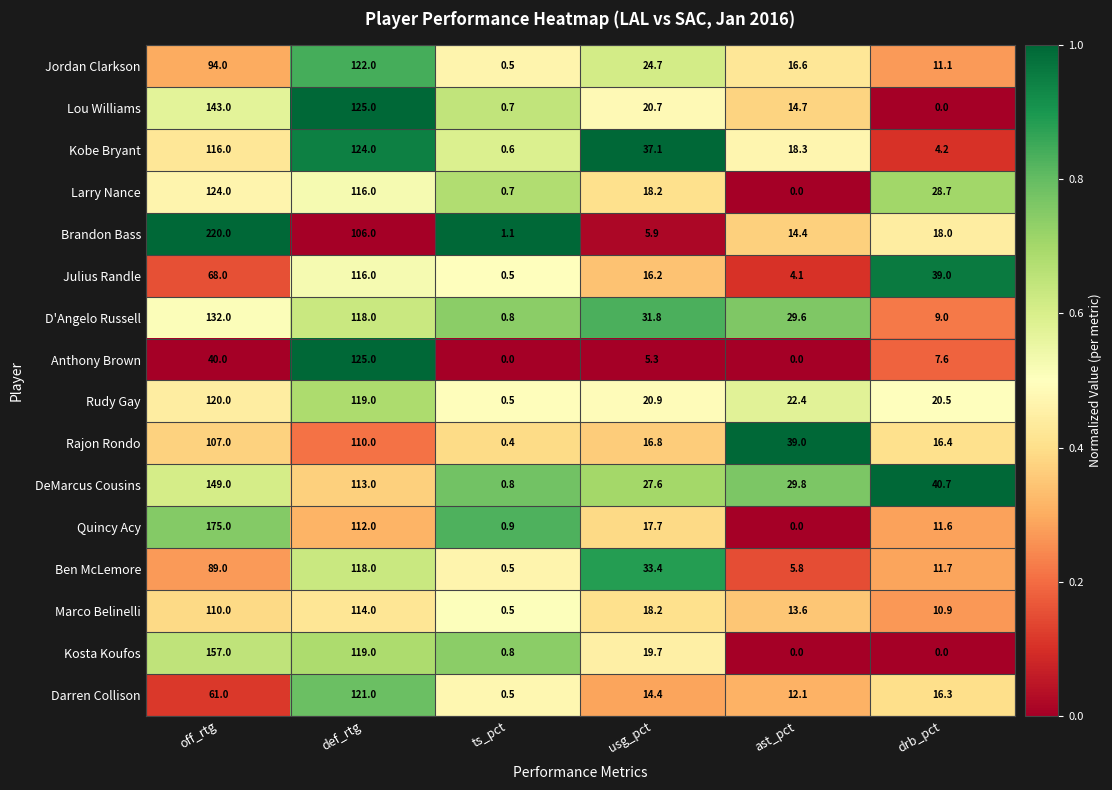

Which series has the largest total across all categories?

Brandon Bass